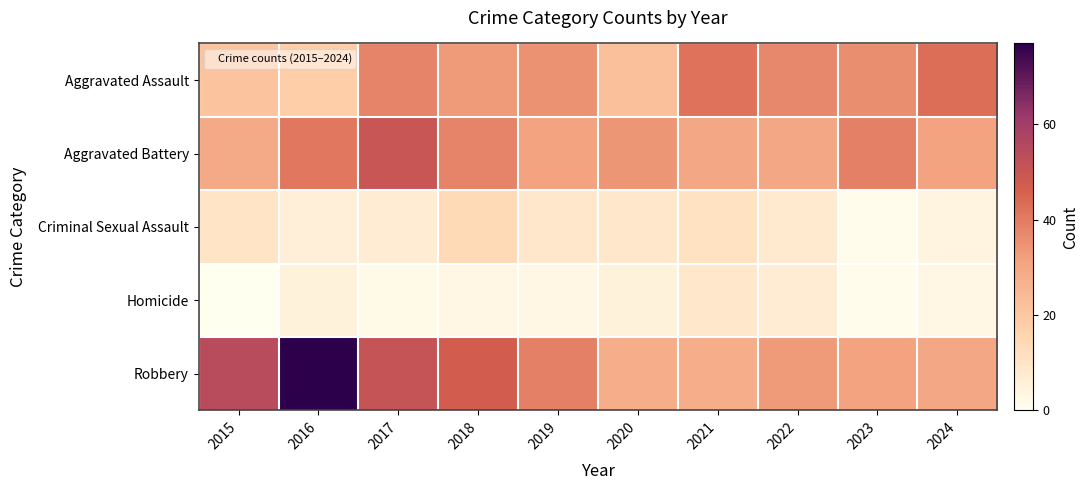

Which series has the largest range (max minus min)?

Robbery